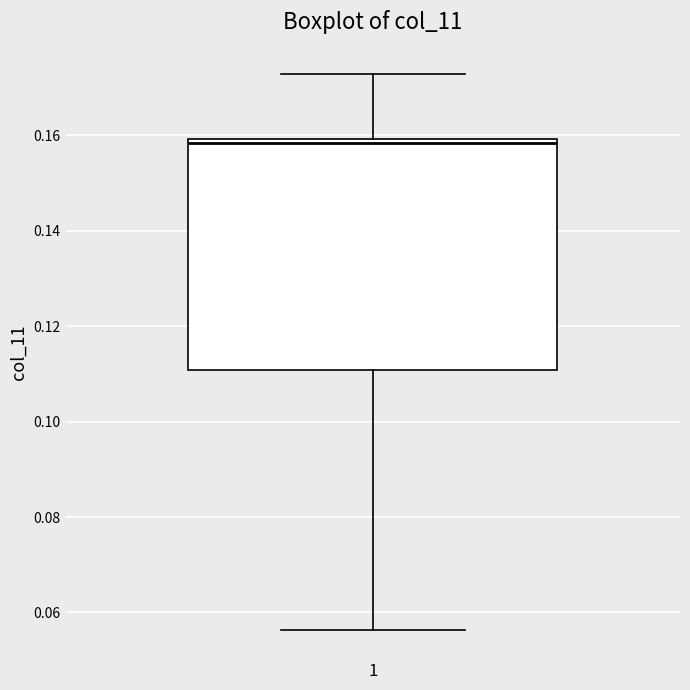

Transcribe this box plot: give where the median line is, the range the box spans, and where the two whiskers end, as read against the y-axis. The values are not printed on the chart, so give them approximately, as read against the axis.

median 0.158, box 0.110 to 0.160, whiskers 0.056 to 0.172